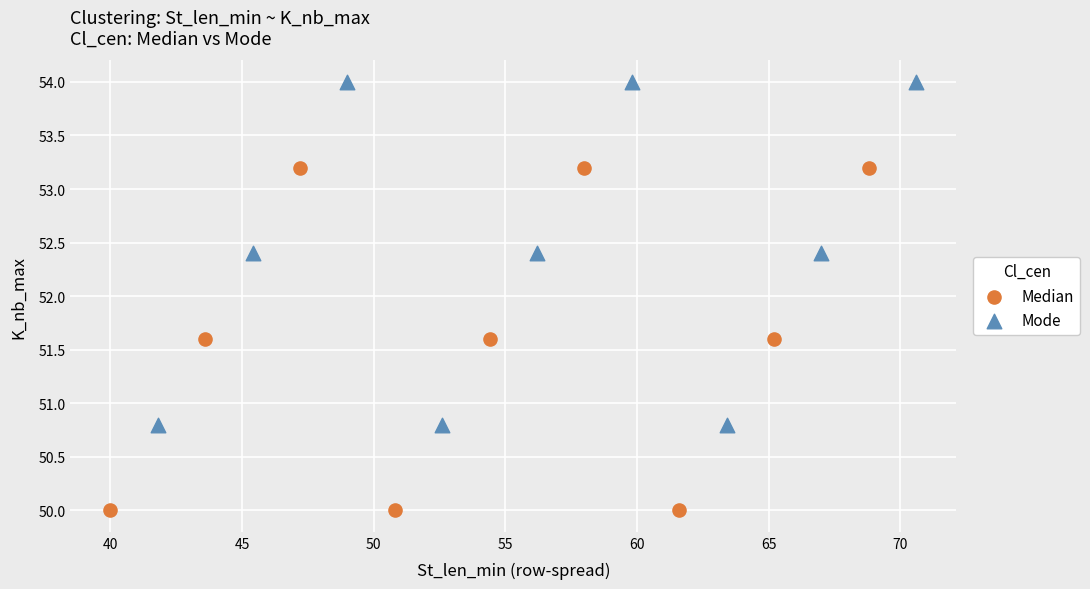

Which series contains the highest Y value?

Mode